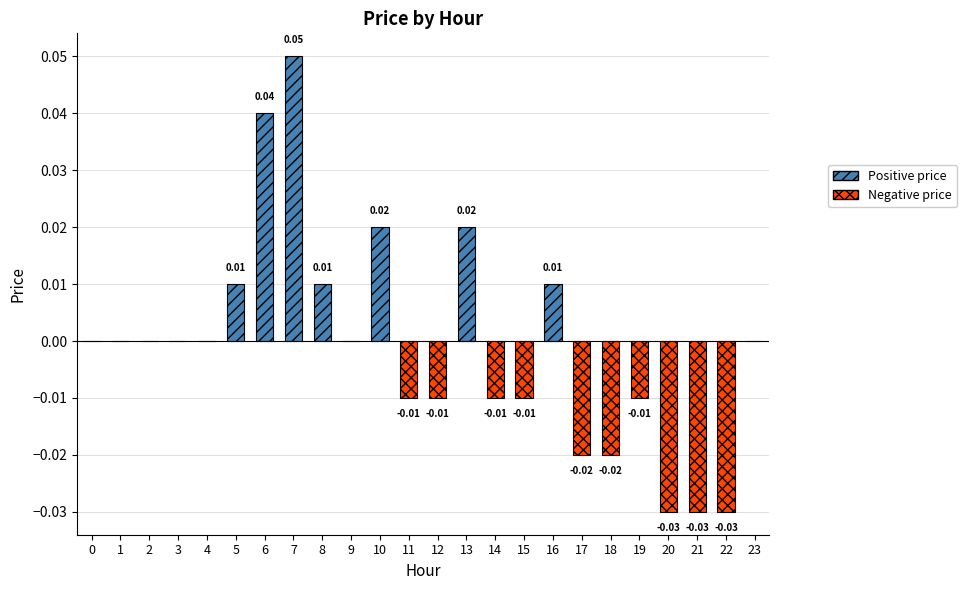

Count the values in the range 0 to 1.

14